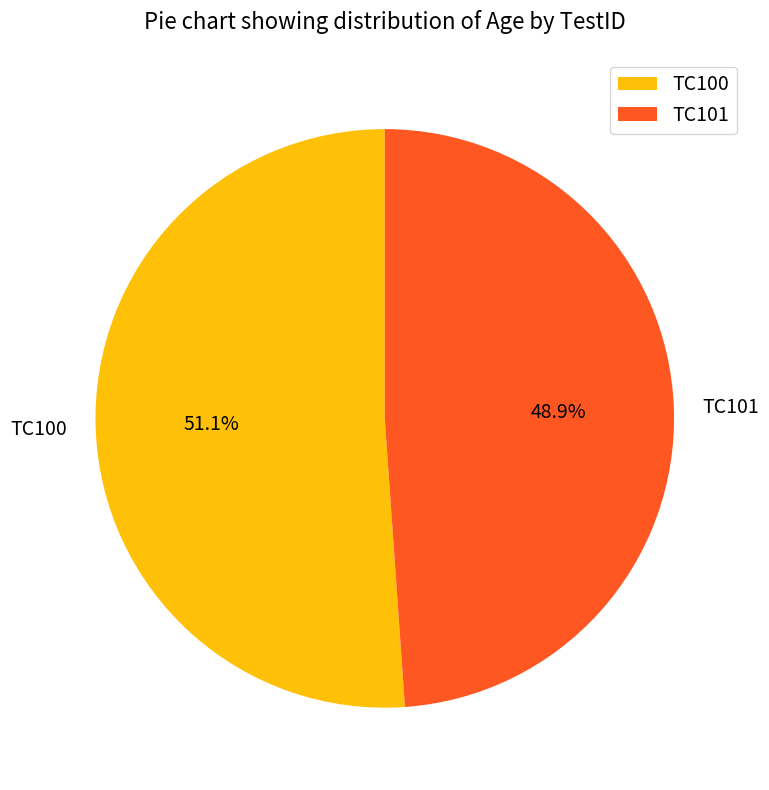

Is there any slice that represents more than half of the pie?

Yes